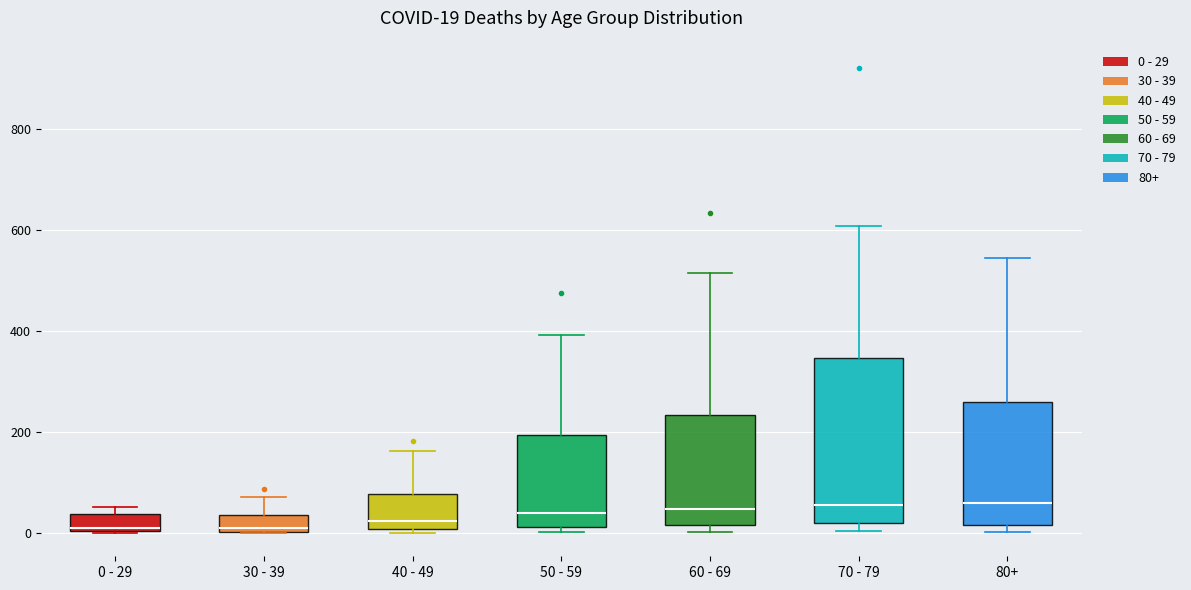

Comparing the boxes themselves (not the whiskers), which one is the tallest?

70 - 79